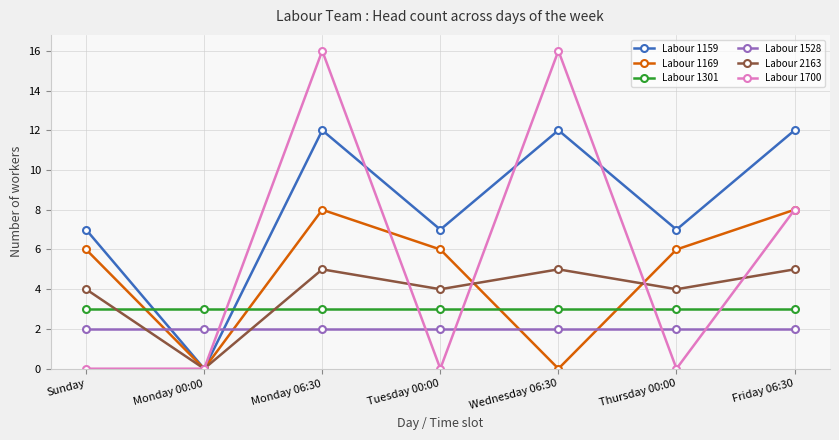

Reading left to right, what are all the values shown in this chart?

Labour 1159: 7	0	12	7	12	7	12
Labour 1169: 6	0	8	6	0	6	8
Labour 1301: 3	3	3	3	3	3	3
Labour 1528: 2	2	2	2	2	2	2
Labour 2163: 4	0	5	4	5	4	5
Labour 1700: 0	0	16	0	16	0	8